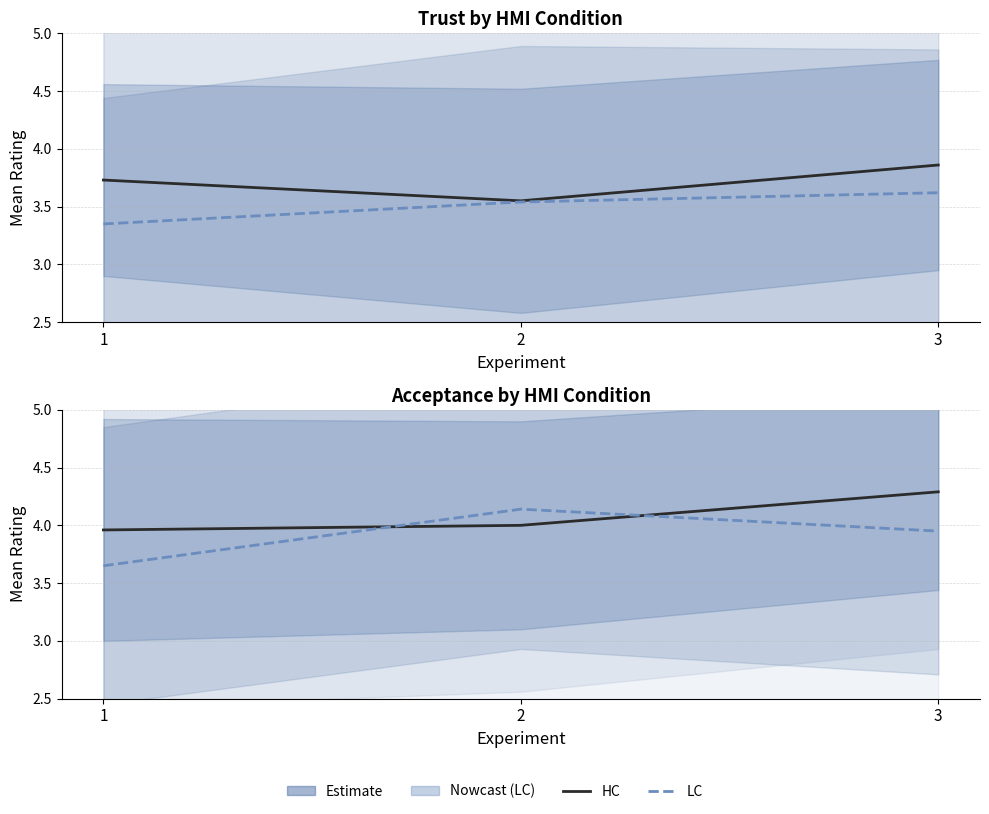

What is the difference between the Trust LC (Nowcast) values at 2 and 1?

0.2